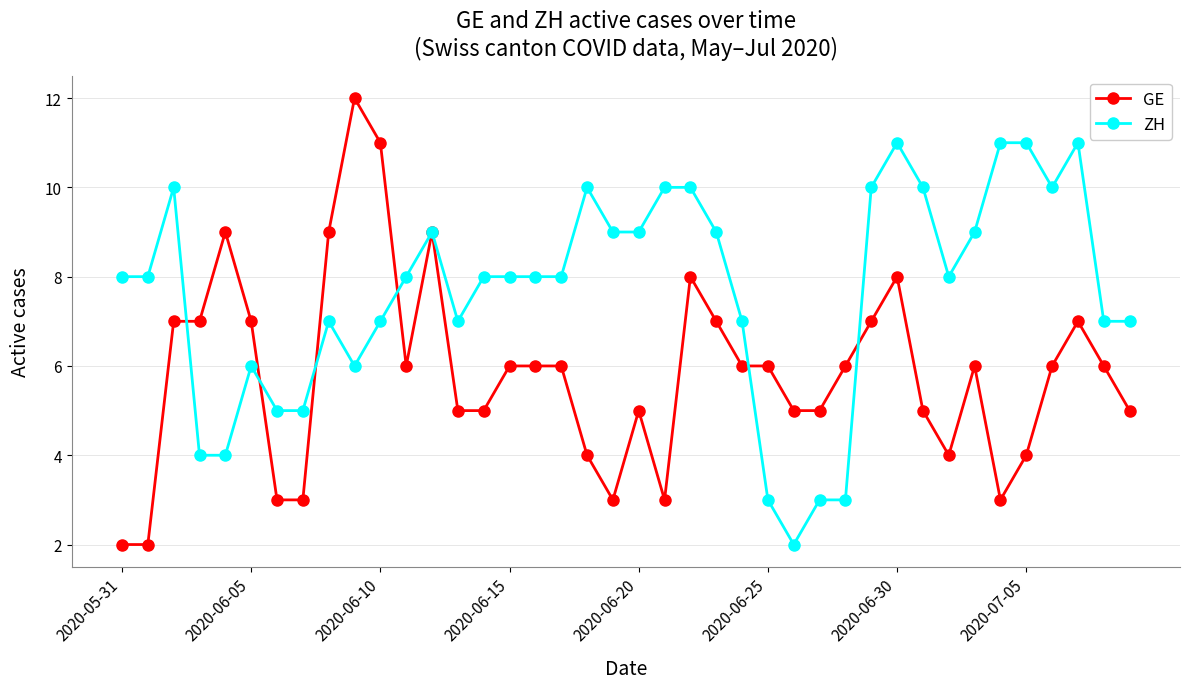

What is the highest value of the ZH series?

11